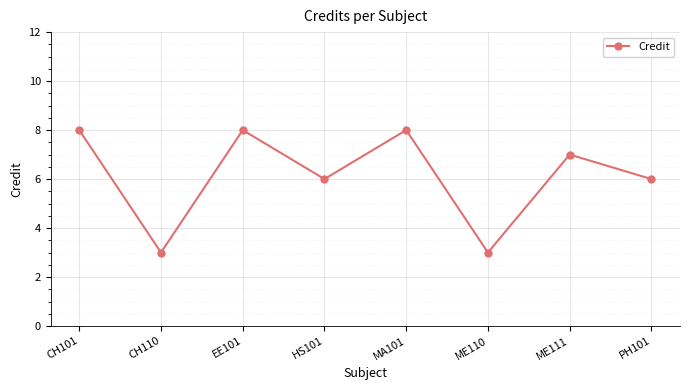

Reading right to left, what are all the values shown in this chart?

PH101=6	ME111=7	ME110=3	MA101=8	HS101=6	EE101=8	CH110=3	CH101=8